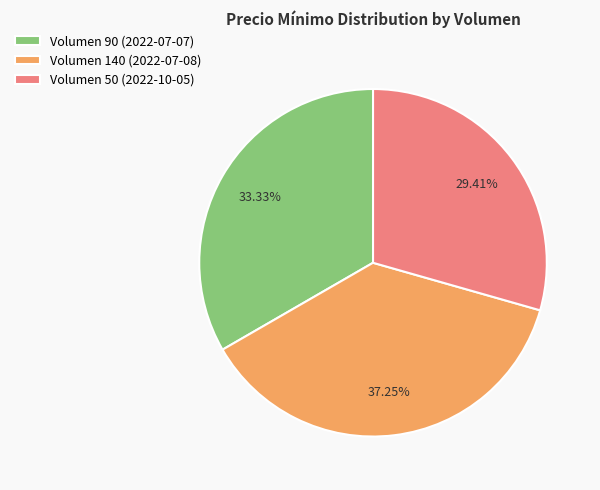

Is there any slice that represents more than half of the pie?

No